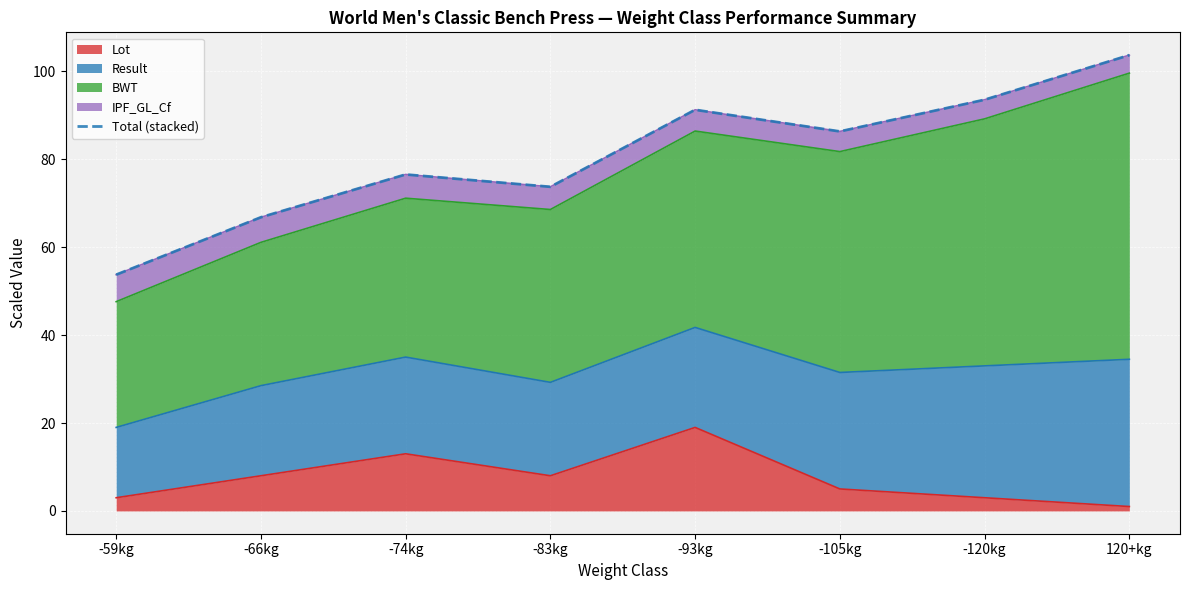

At which label does Lot reach its peak?

-93kg